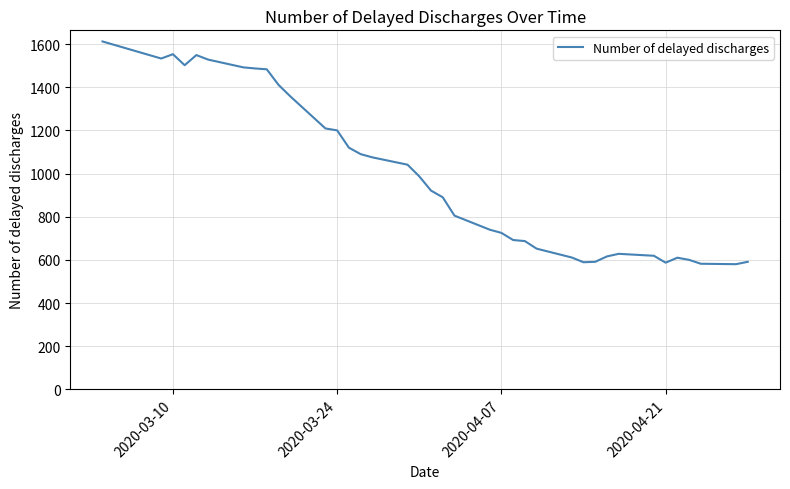

How many distinct data groups are displayed?

1